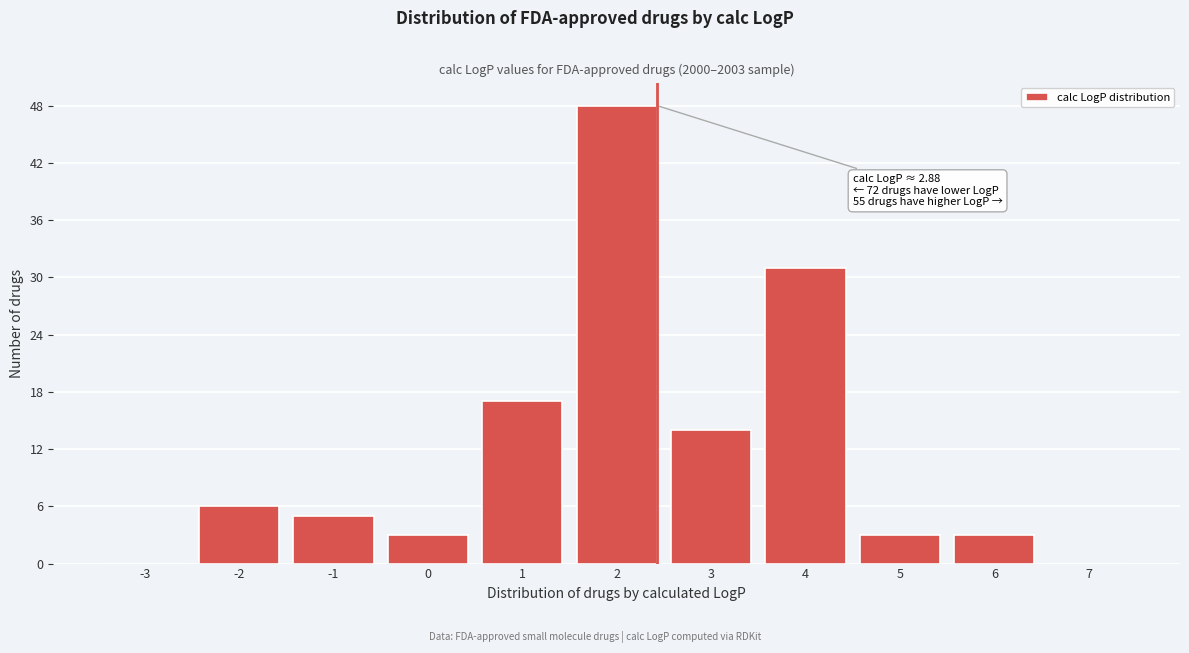

Reading left to right, what are all the values shown in this chart?

-3=0	-2=6	-1=5	0=3	1=17	2=48	3=14	4=31	5=3	6=3	7=0